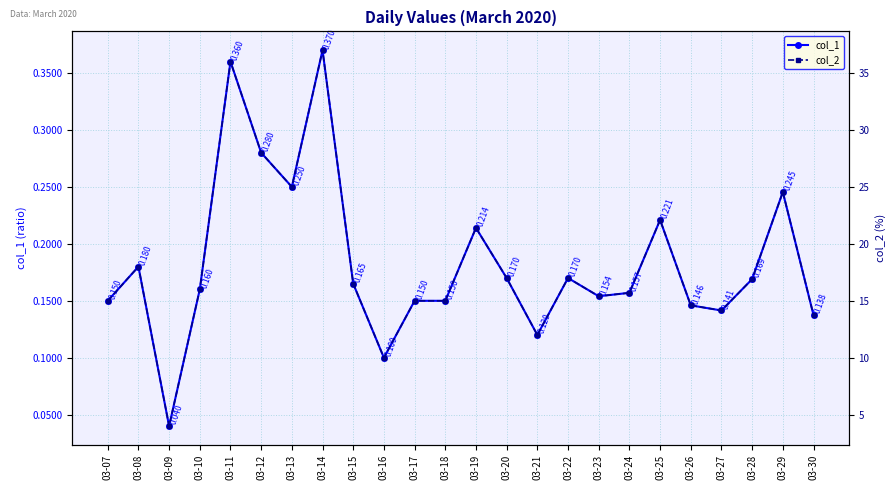

True or false: col_2 and col_1 intersect in this chart.

False